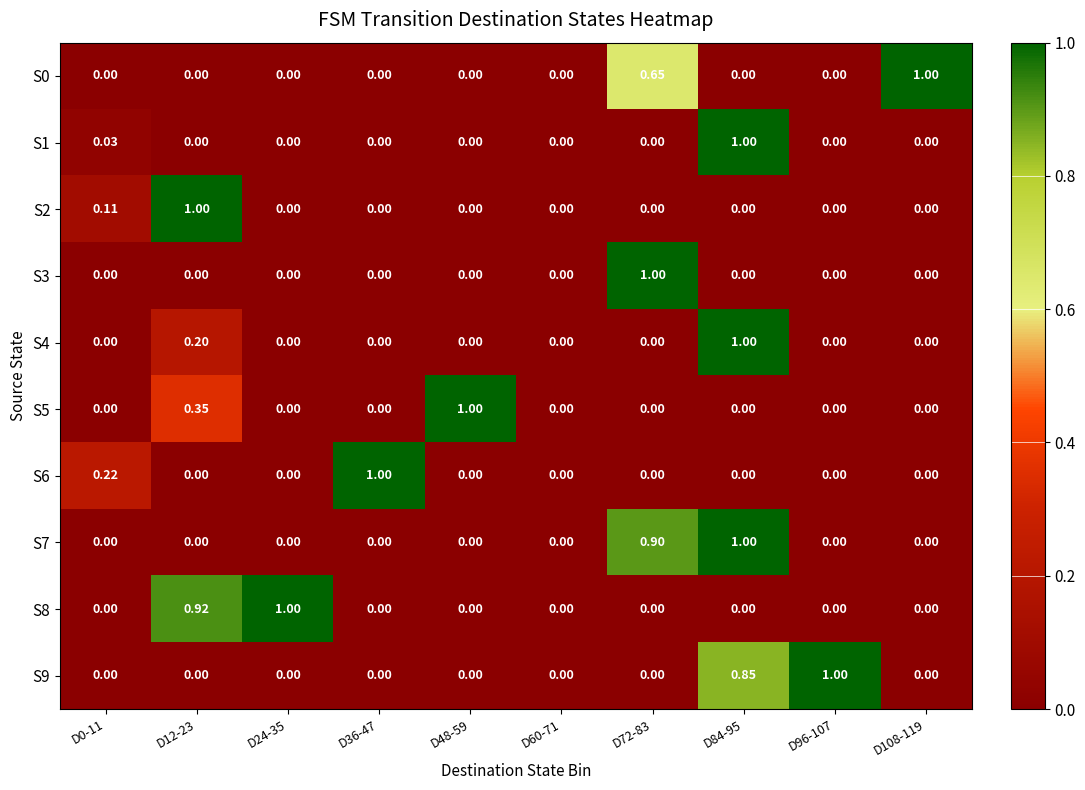

How many categories are shown in the chart?

10